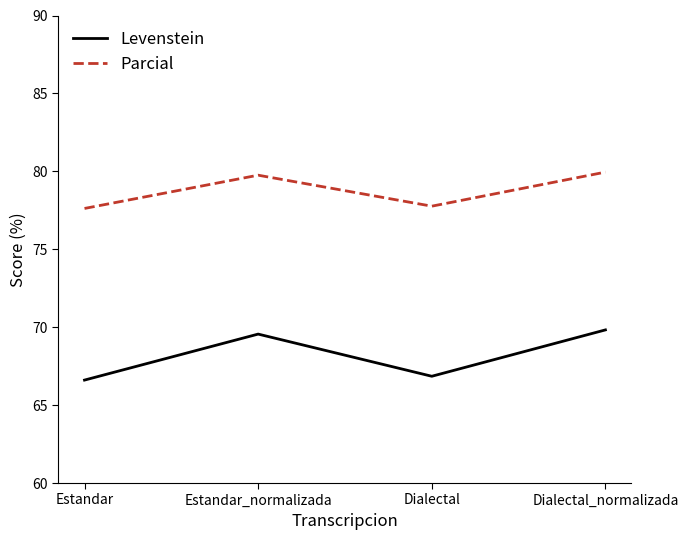

Reading right to left, transcribe all the data shown in this chart.

Levenstein: Dialectal_normalizada=69.8	Dialectal=66.9	Estandar_normalizada=69.6	Estandar=66.6
Parcial: Dialectal_normalizada=80.0	Dialectal=77.8	Estandar_normalizada=79.8	Estandar=77.6